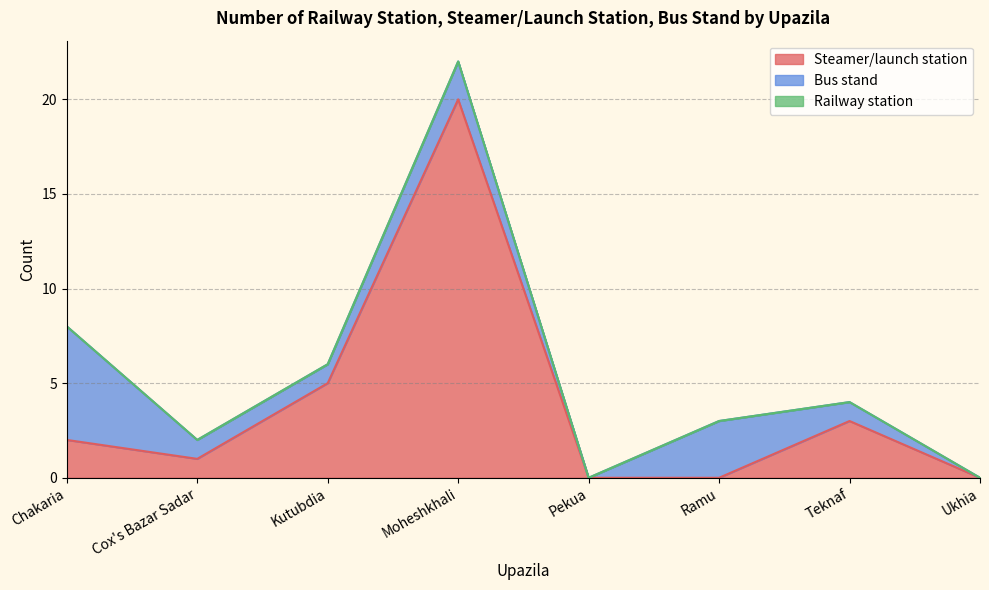

List the labels in order of Bus stand value, smallest first.

Pekua, Ukhia, Cox's Bazar Sadar, Kutubdia, Teknaf, Moheshkhali, Ramu, Chakaria